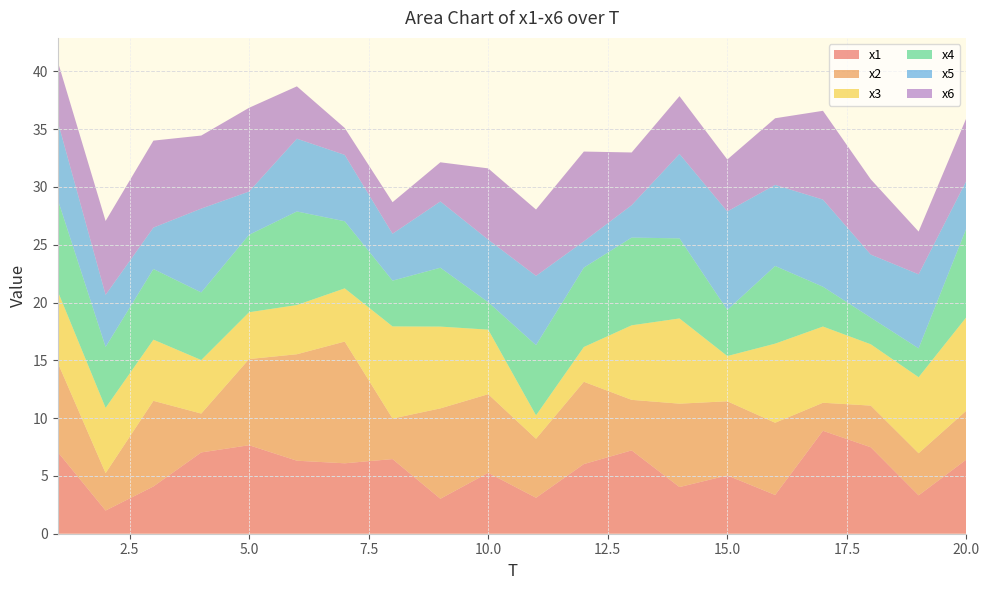

Reading right to left, what are all the values shown in this chart?

x1: 20=6.4	19=3.3	18=7.5	17=8.9	16=3.4	15=5.0	14=4.0	13=7.2	12=6.0	11=3.1	10=5.3	9=3.0	8=6.5	7=6.1	6=6.3	5=7.7	4=7.0	3=4.1	2=2.0	1=7.1
x2: 20=4.2	19=3.6	18=3.6	17=2.4	16=6.2	15=6.4	14=7.2	13=4.4	12=7.1	11=5.1	10=6.8	9=7.8	8=3.5	7=10.5	6=9.2	5=7.5	4=3.4	3=7.4	2=3.2	1=7.7
x3: 20=8.1	19=6.6	18=5.3	17=6.6	16=6.8	15=3.9	14=7.4	13=6.4	12=3.0	11=2.0	10=5.6	9=7.1	8=8.0	7=4.6	6=4.3	5=4.0	4=4.6	3=5.3	2=5.6	1=6.2
x4: 20=7.7	19=2.5	18=2.3	17=3.4	16=6.7	15=4.0	14=6.9	13=7.6	12=6.9	11=6.1	10=2.4	9=5.1	8=4.0	7=5.8	6=8.1	5=6.7	4=5.8	3=6.1	2=5.3	1=7.9
x5: 20=4.1	19=6.4	18=5.5	17=7.5	16=7.0	15=8.5	14=7.3	13=2.8	12=2.3	11=6.0	10=5.4	9=5.7	8=4.1	7=5.7	6=6.3	5=3.7	4=7.3	3=3.6	2=4.5	1=6.7
x6: 20=5.4	19=3.7	18=6.5	17=7.7	16=5.8	15=4.5	14=5.0	13=4.6	12=7.8	11=5.7	10=6.2	9=3.4	8=2.7	7=2.3	6=4.5	5=7.2	4=6.3	3=7.5	2=6.4	1=5.2